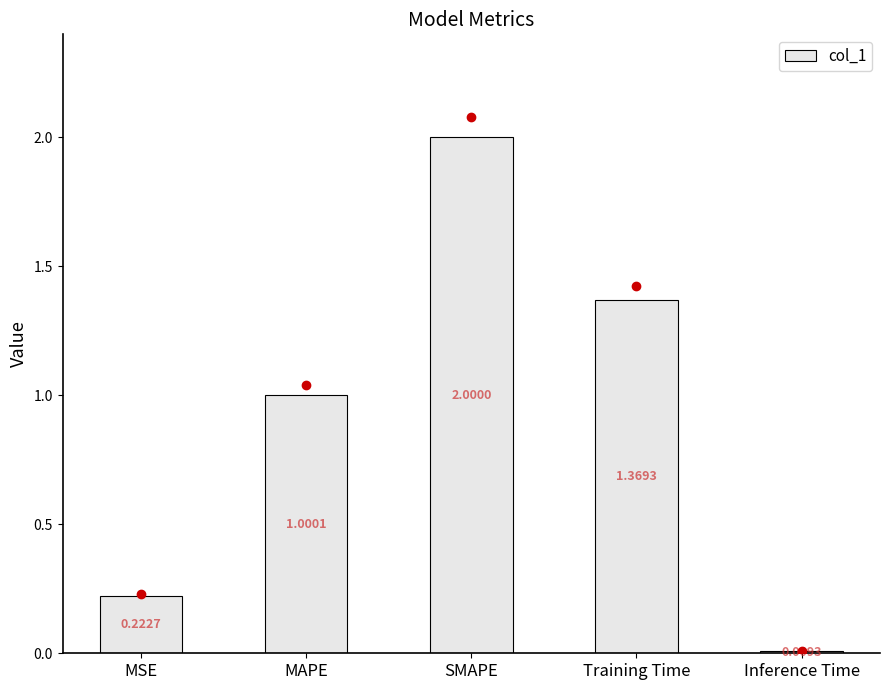

What is the sum of all values?

4.6